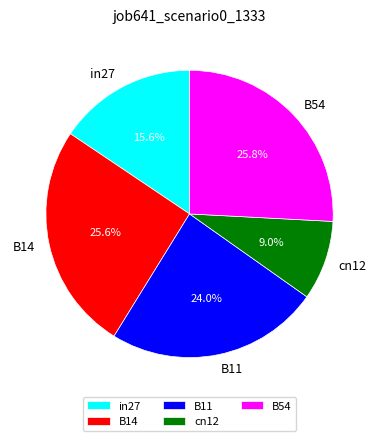

What is the smallest slice in the pie chart?

cn12